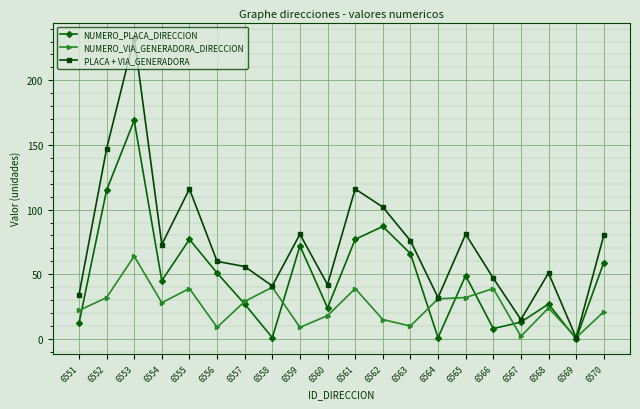

Which category has the highest value across all series?

6553